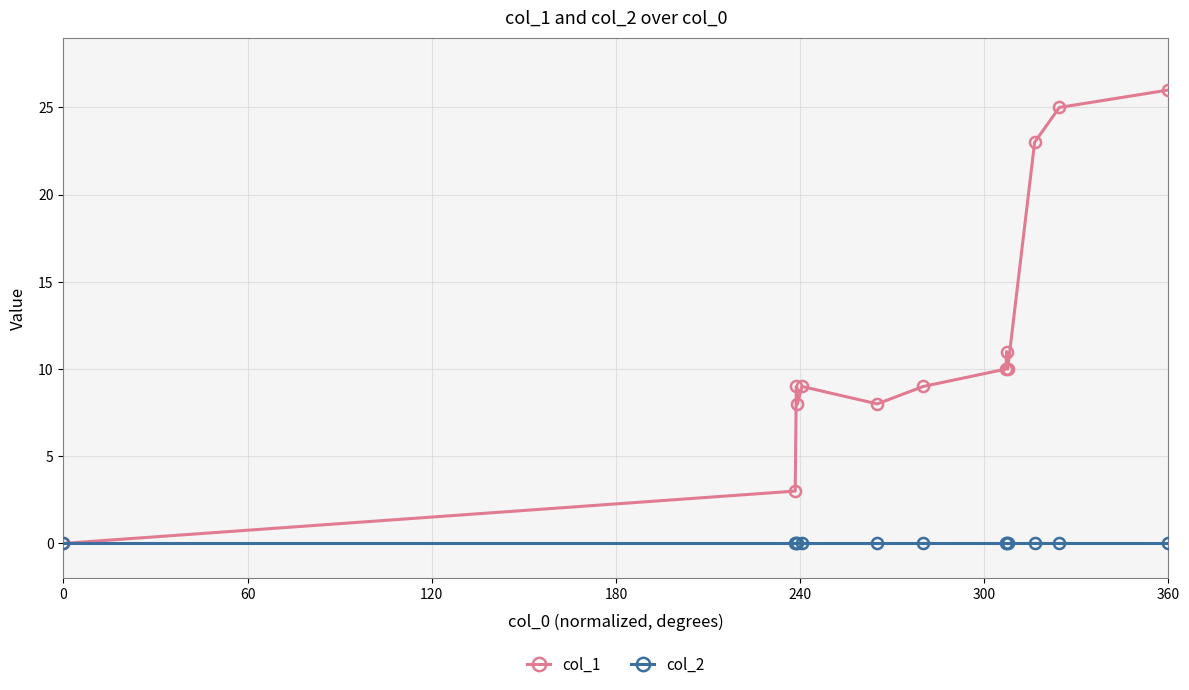

Which series has the largest total across all categories?

col_1